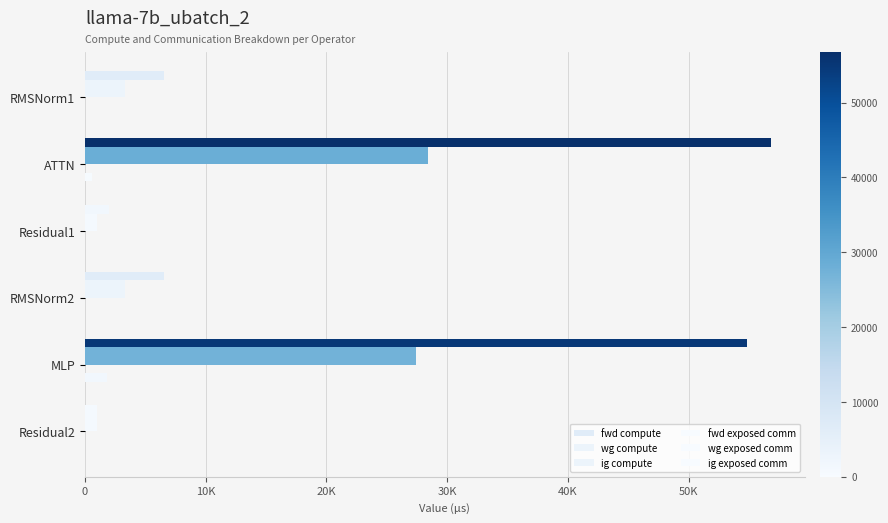

How many data points does each series have?

6